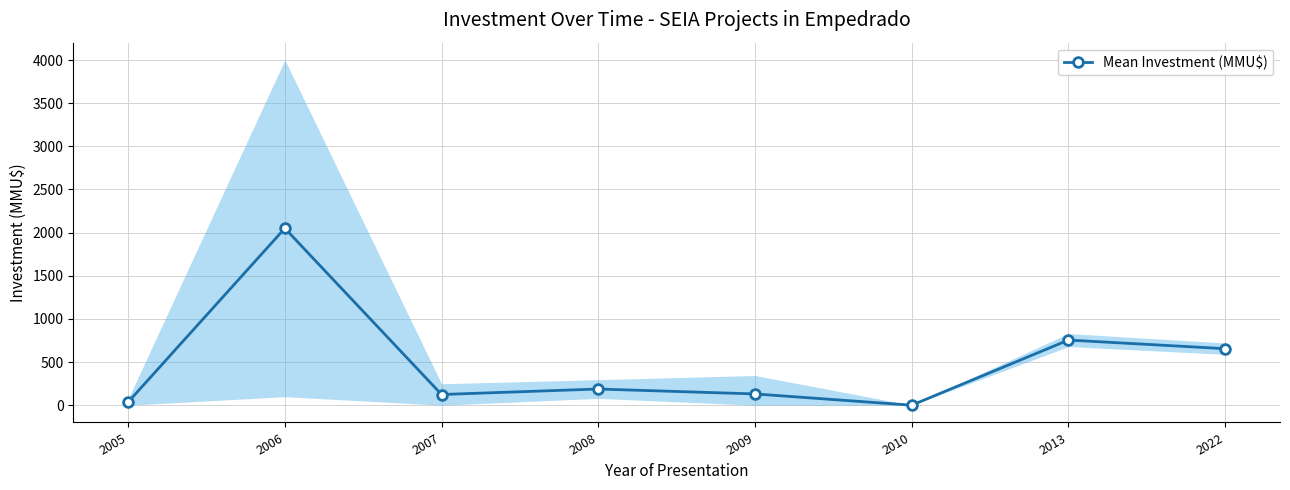

Is this an area chart (filled region under the line)?

No